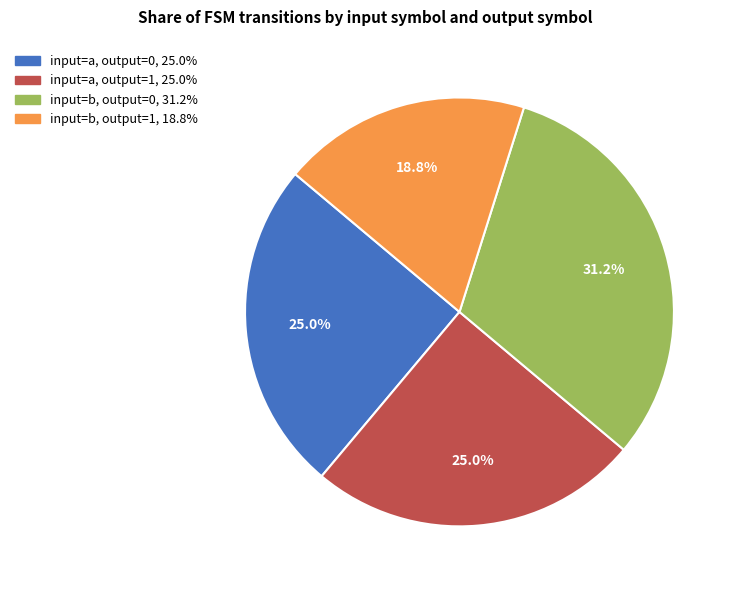

Which slice is the smallest?

input=b, output=1